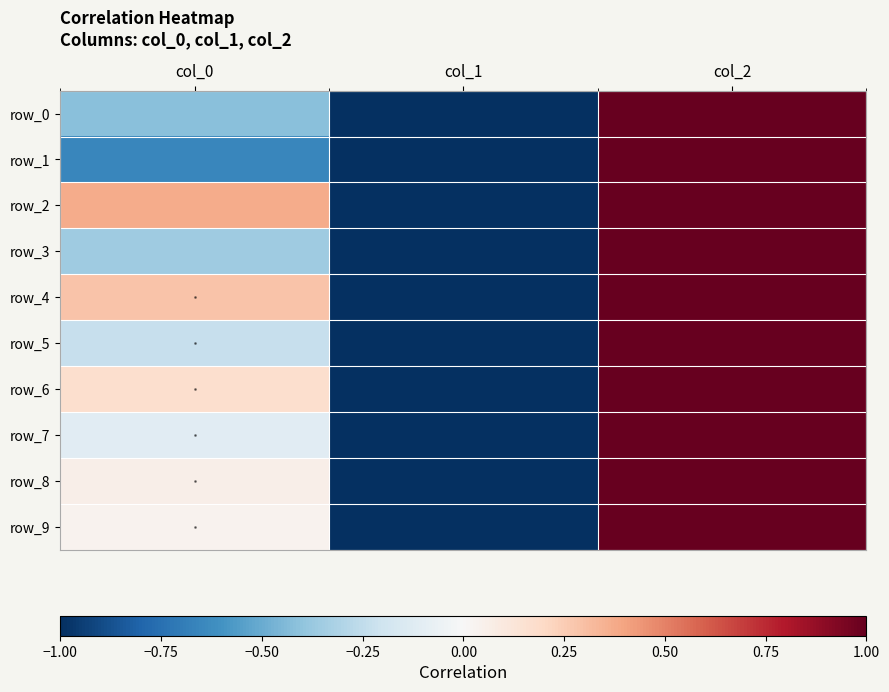

Which label corresponds to the largest value in the chart?

col_2